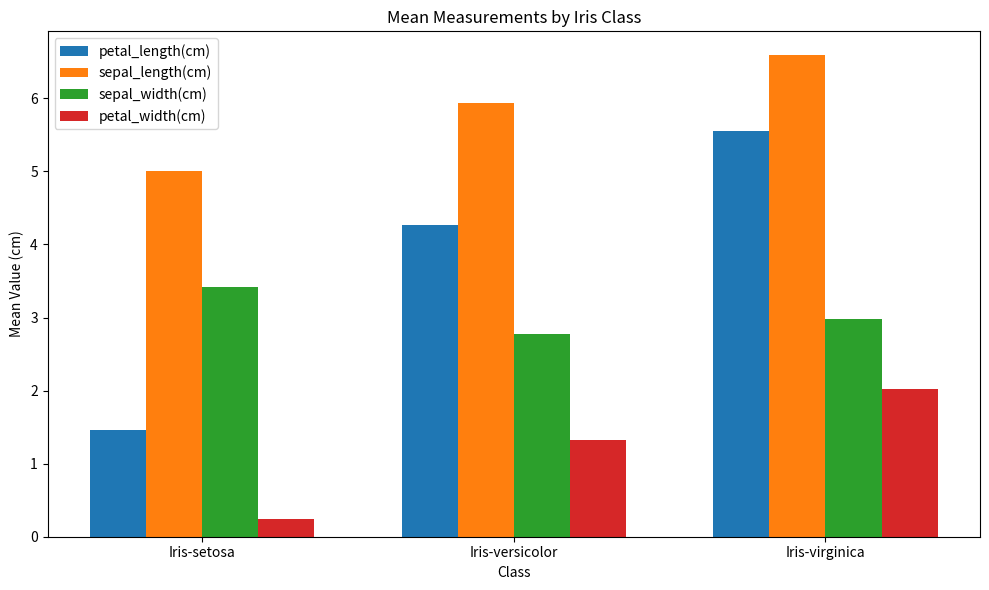

What are all the series names shown in the legend?

petal_length(cm), sepal_length(cm), sepal_width(cm), petal_width(cm)